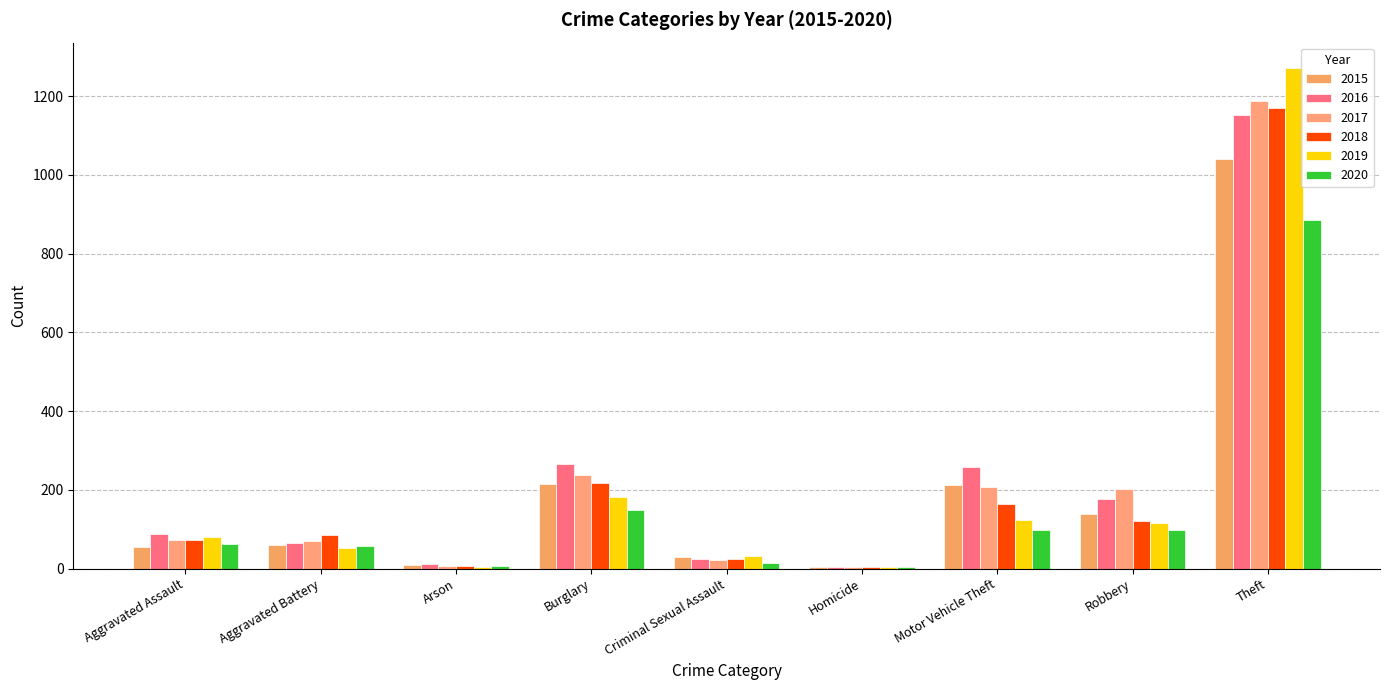

What is the sum of all 2017 values?

2011